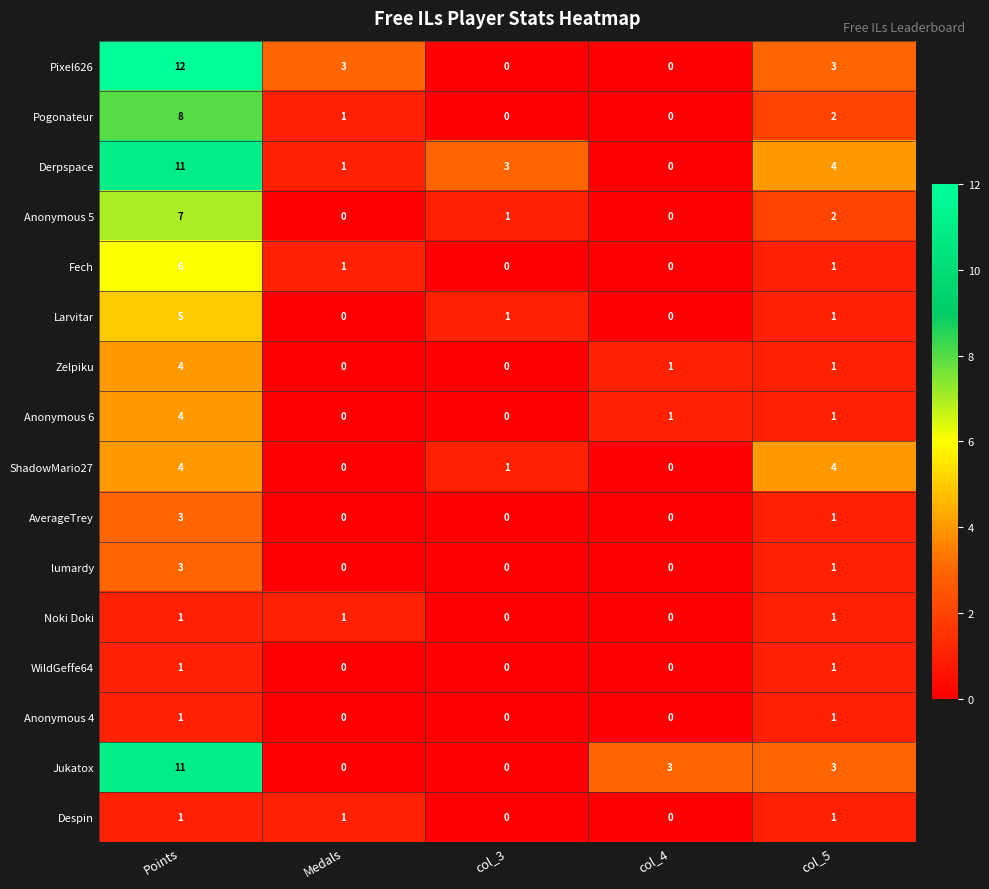

What is the difference between the Zelpiku values at col_4 and Points?

3